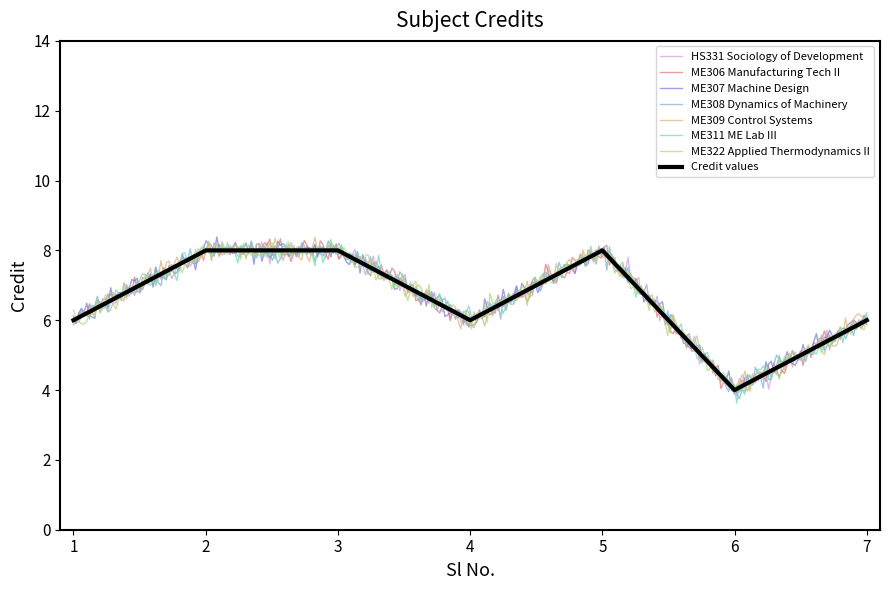

Read the Credit values value at 1.

6